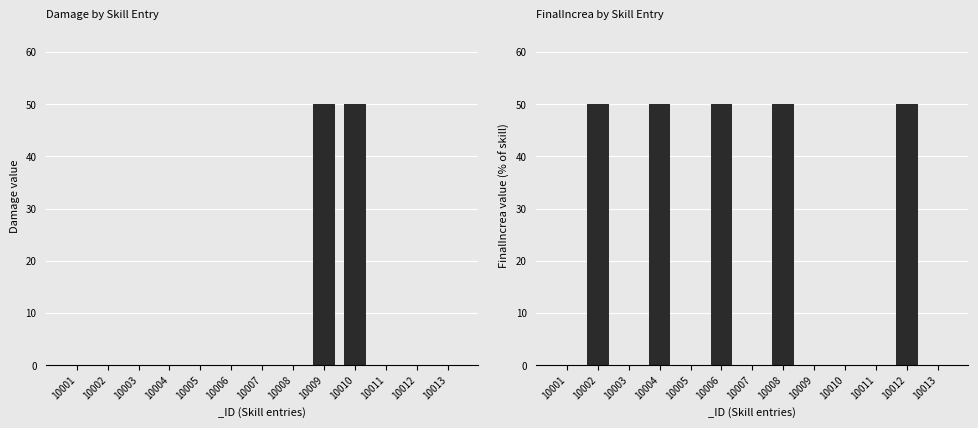

Count the number of data series in this chart.

2